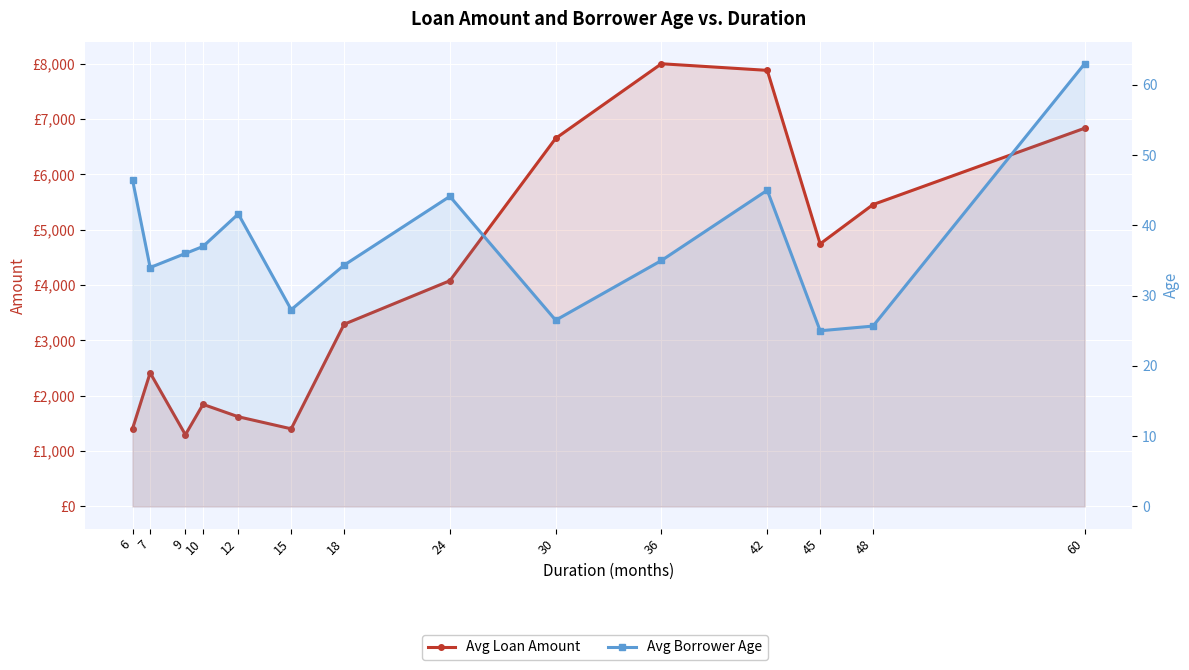

What is the total value across all series at 15?

1431.0